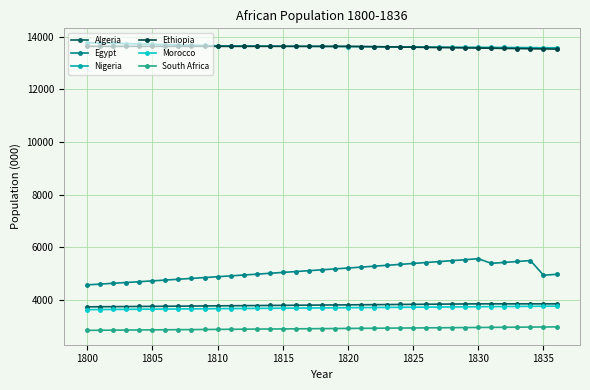

Which series has the widest spread of values?

Egypt